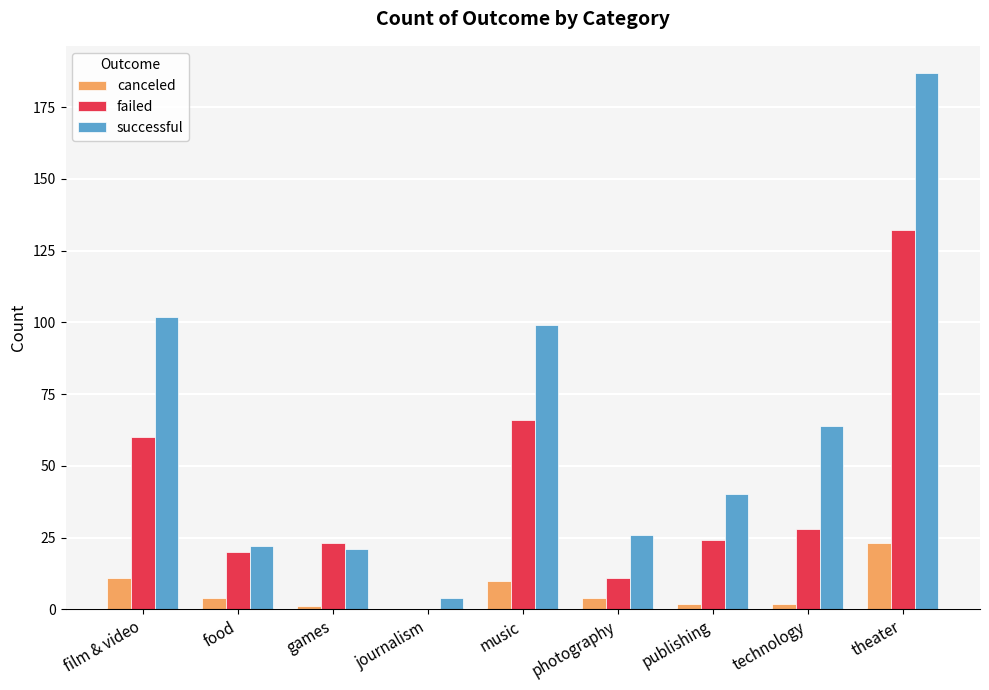

At which label does failed first exceed 24?

film & video